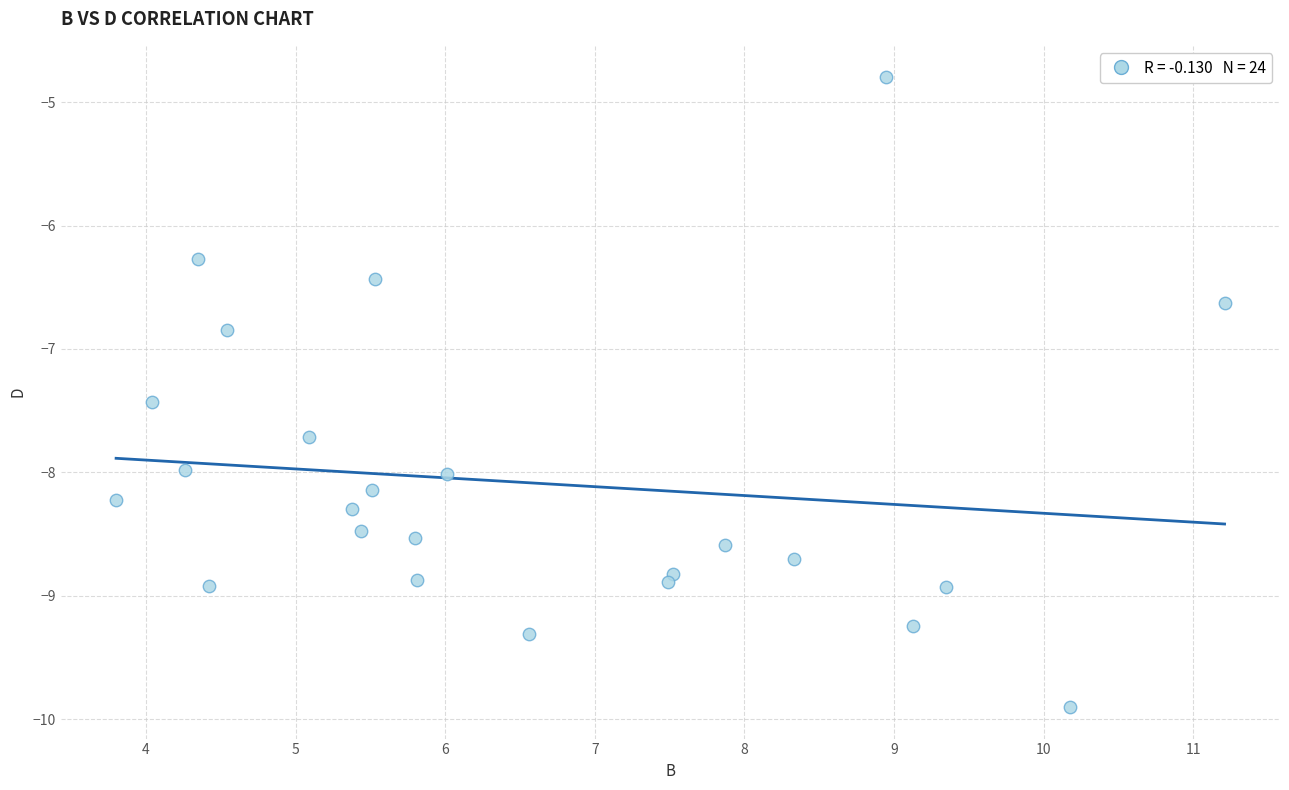

What is the range of X values (max minus min)?

7.4